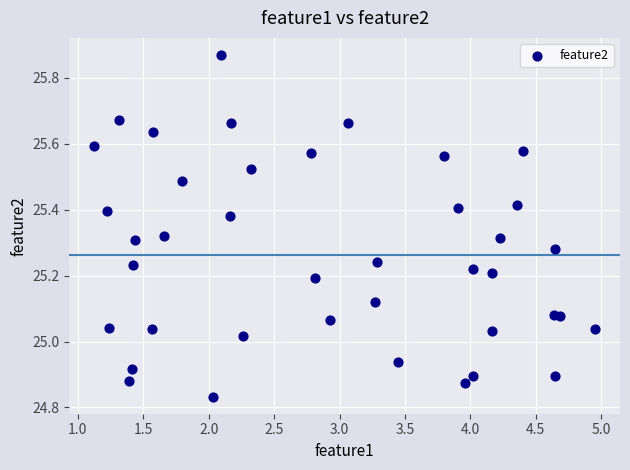

What is the range of X values (max minus min)?

3.8